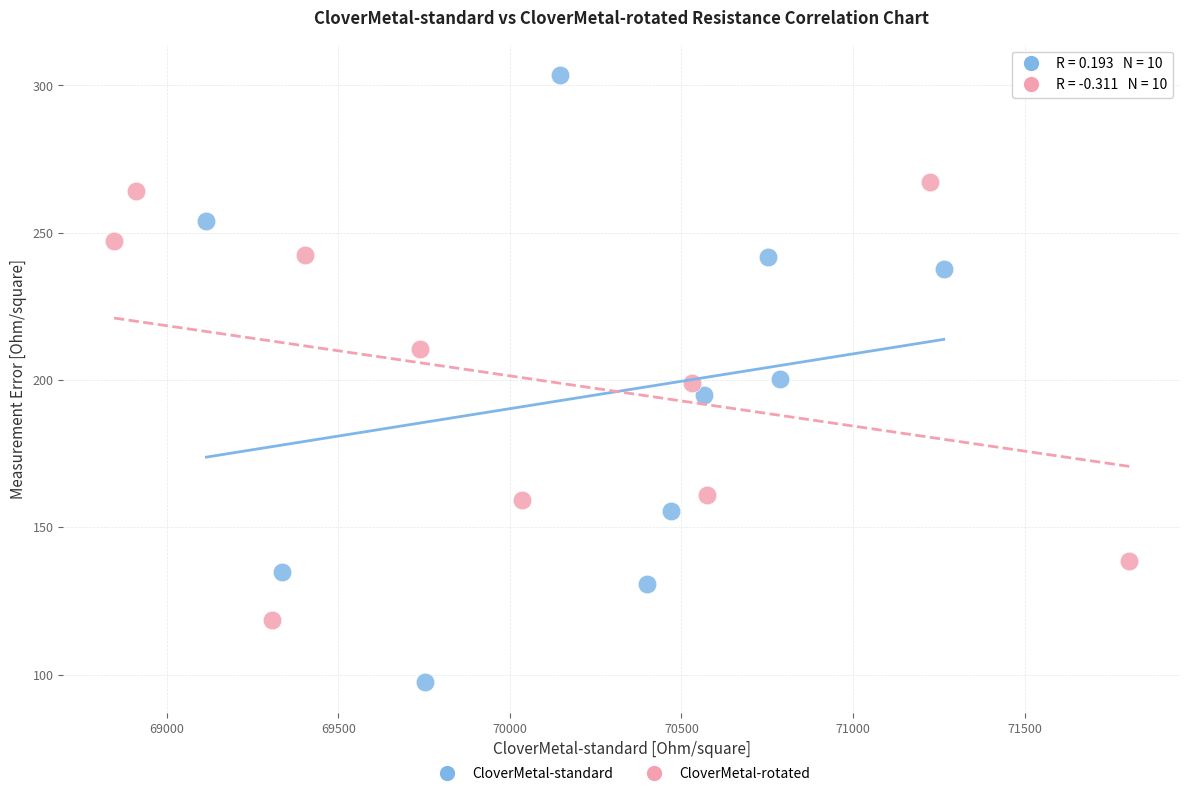

Which series reaches the minimum Y coordinate?

CloverMetal-standard